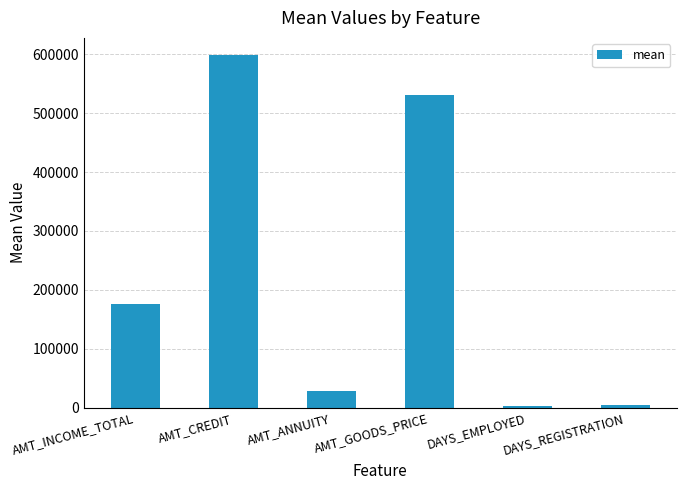

The chart shows a value of 247925.6 at AMT_INCOME_TOTAL. True or false?

False